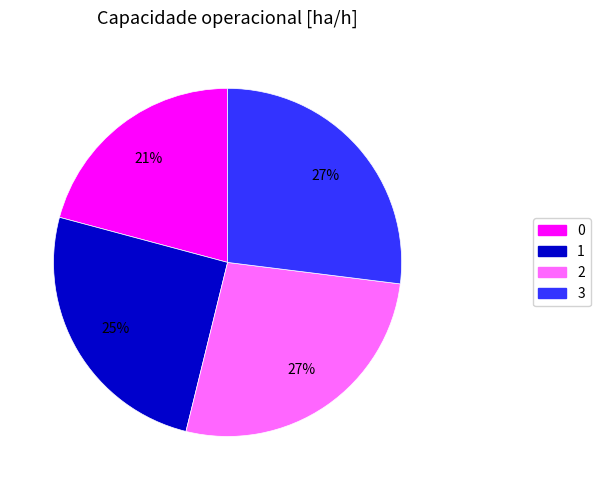

The 1 slice represents 15% of the pie. True or false?

False